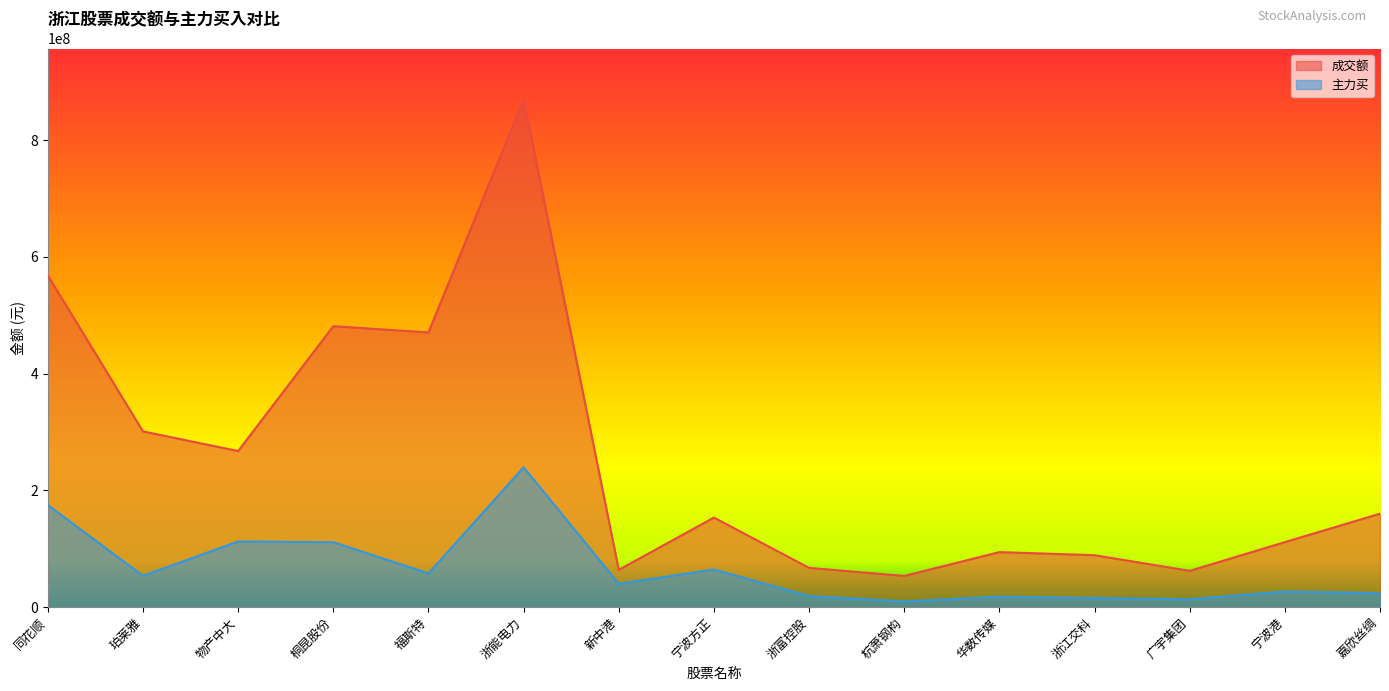

How many distinct data groups are displayed?

2